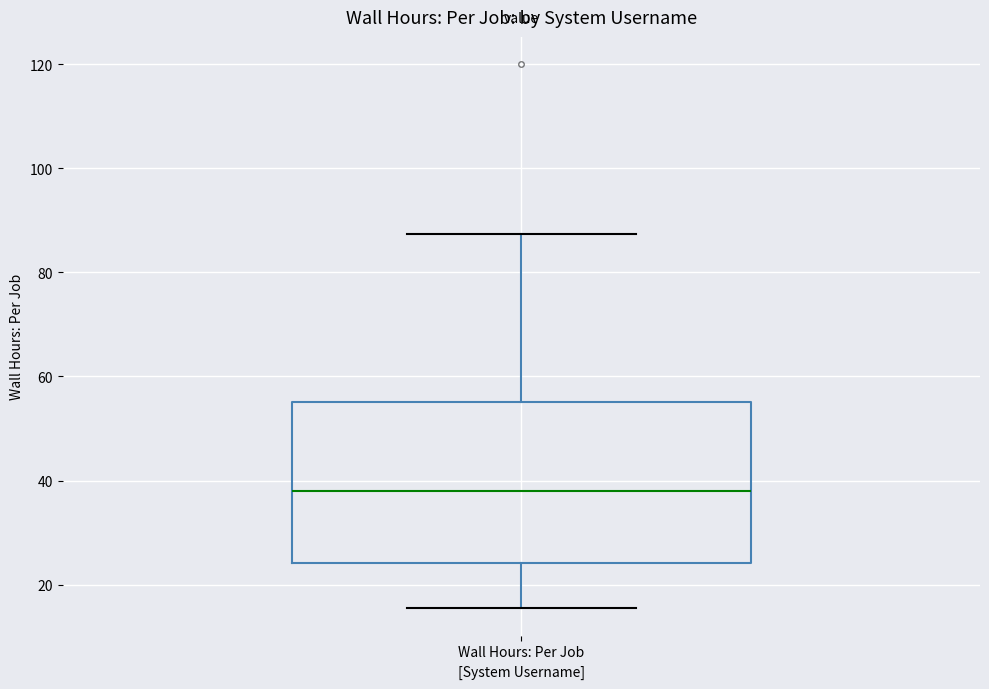

Transcribe this box plot: give where the median line is, the range the box spans, and where the two whiskers end, as read against the y-axis. The values are not printed on the chart, so give them approximately, as read against the axis.

median 38, box 24 to 56, whiskers 16 to 88